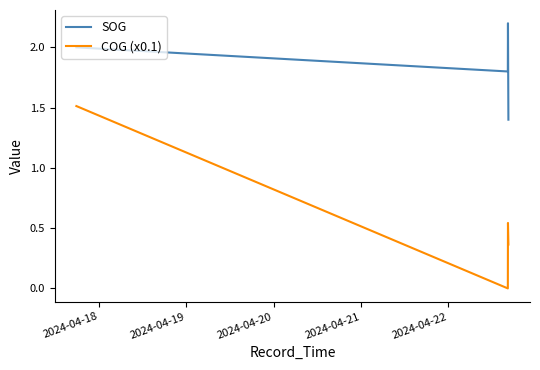

Is this an area chart (filled region under the line)?

No